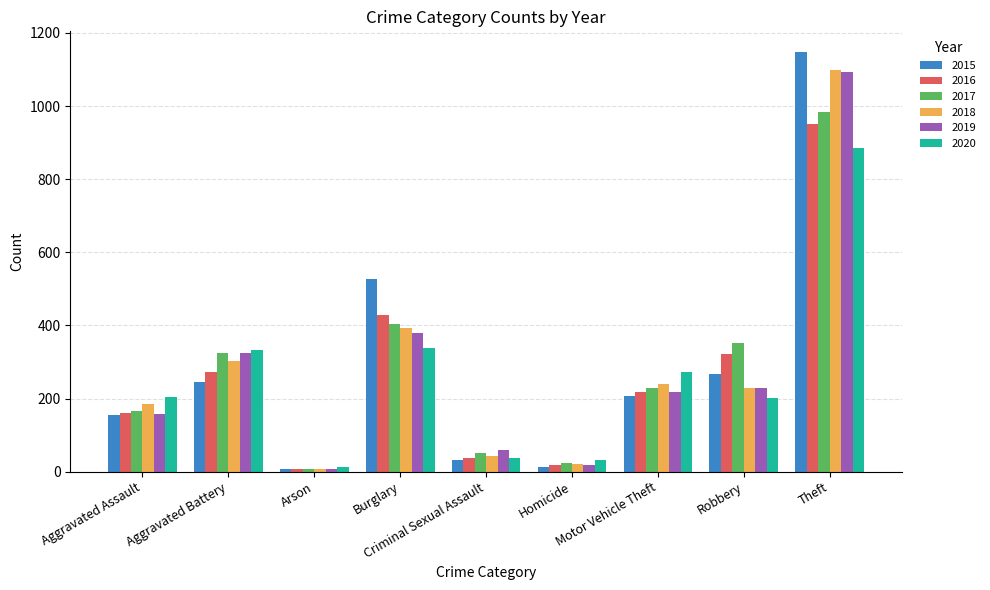

How many bars are there in each group?

6